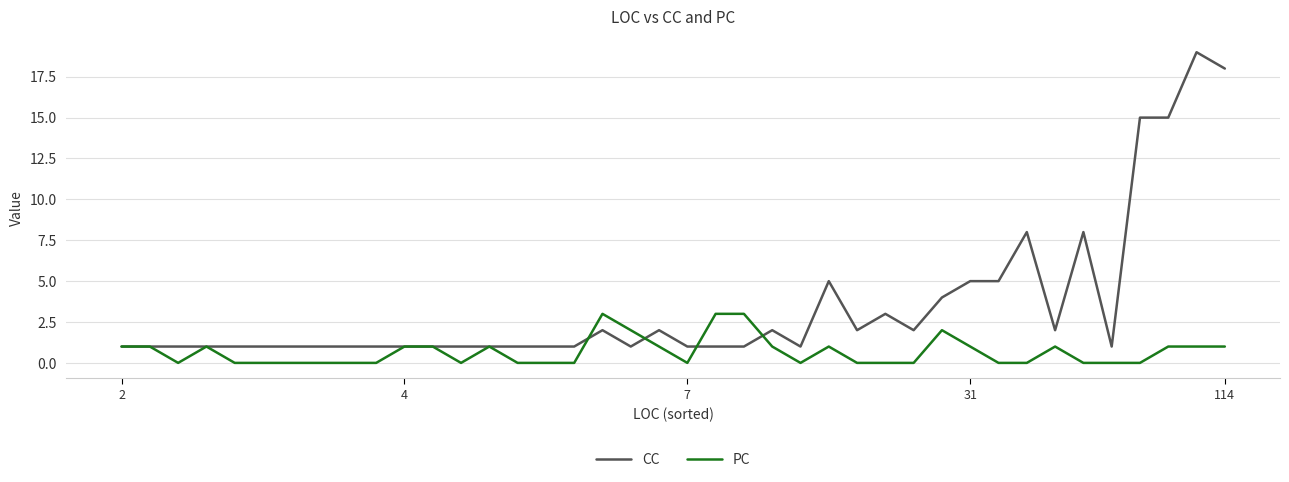

Rank the series by their maximum value, from highest to lowest.

CC, PC